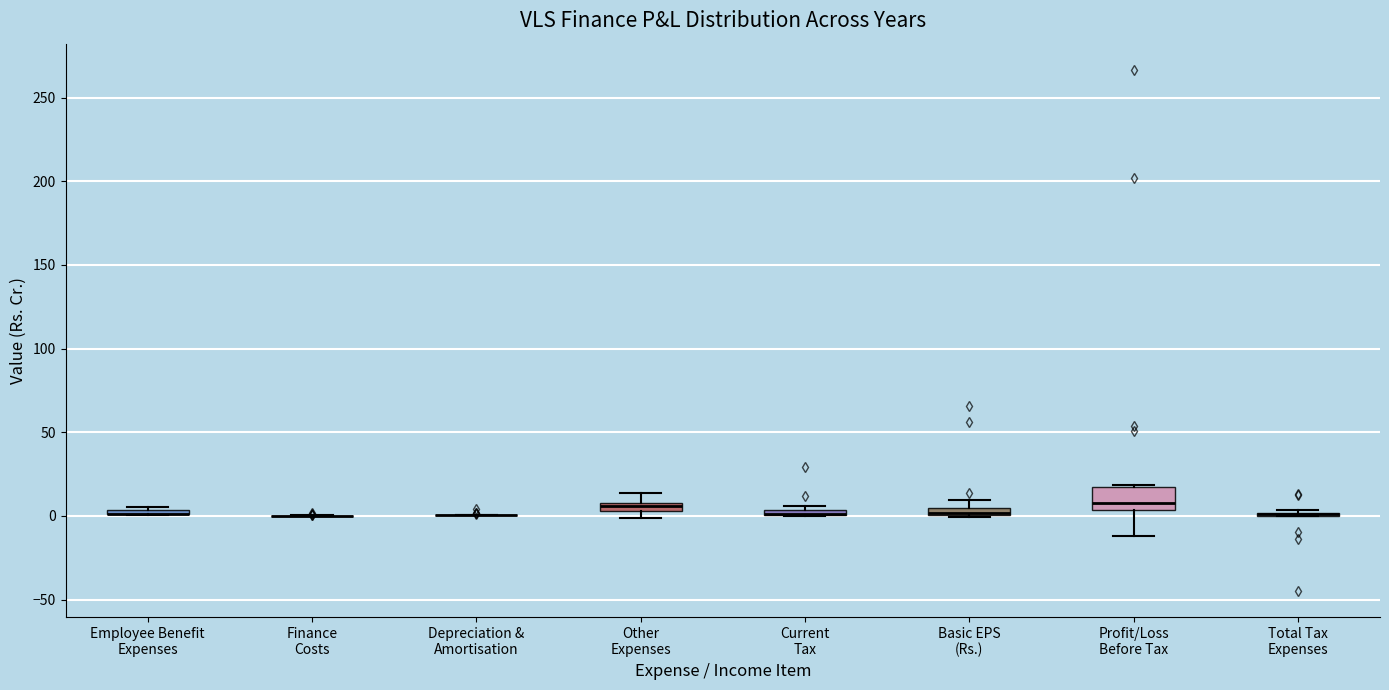

Which box is the tallest, from its lower edge to its upper edge?

Profit/Loss Before Tax